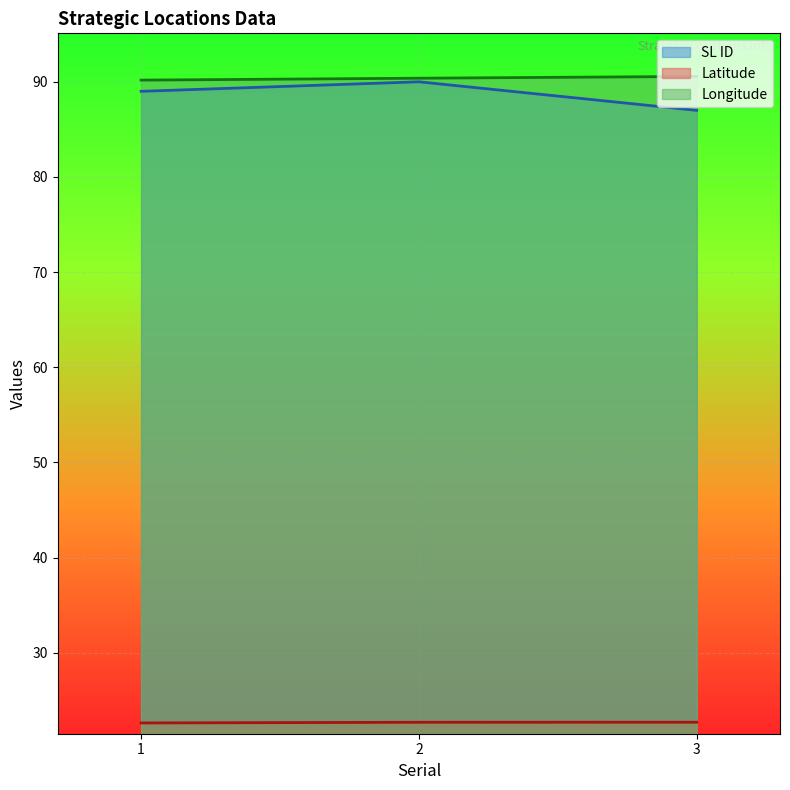

The value of SL ID at 1 is 18.8. True or false?

False